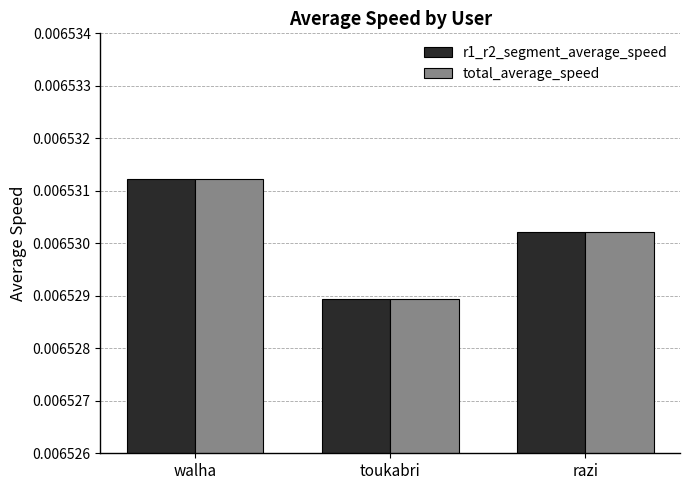

At which label does total_average_speed reach its peak?

walha